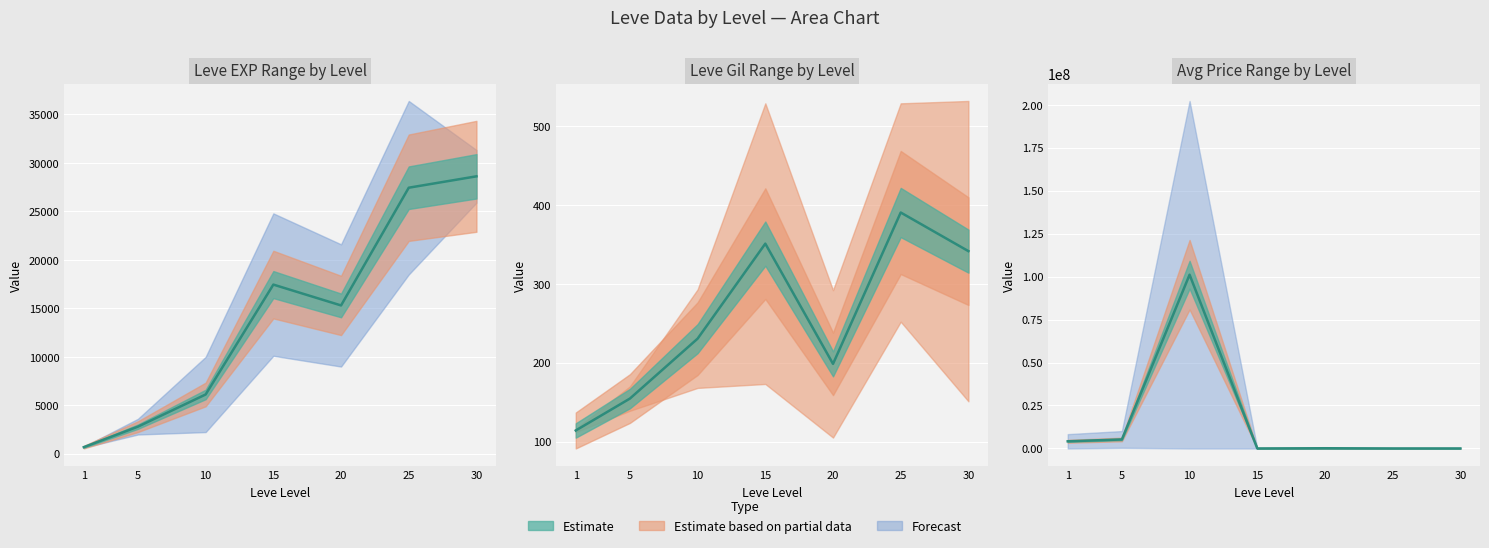

At which label is currentAveragePrice upper closest to 50557425?

5